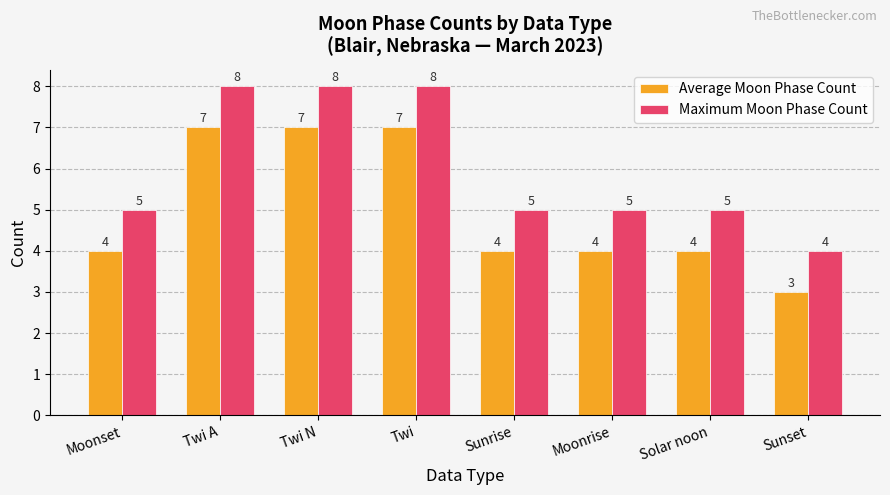

What is the sum of the Average Moon Phase Count values at Twi and Moonset?

11